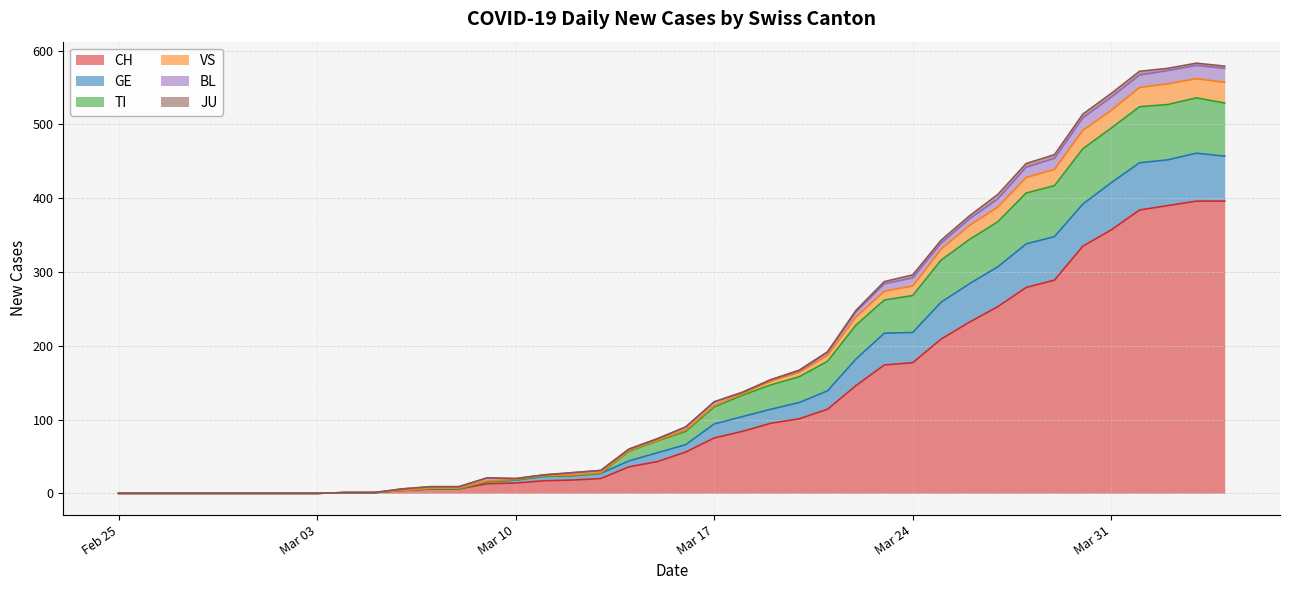

Does the chart display data point markers on the line(s)?

No